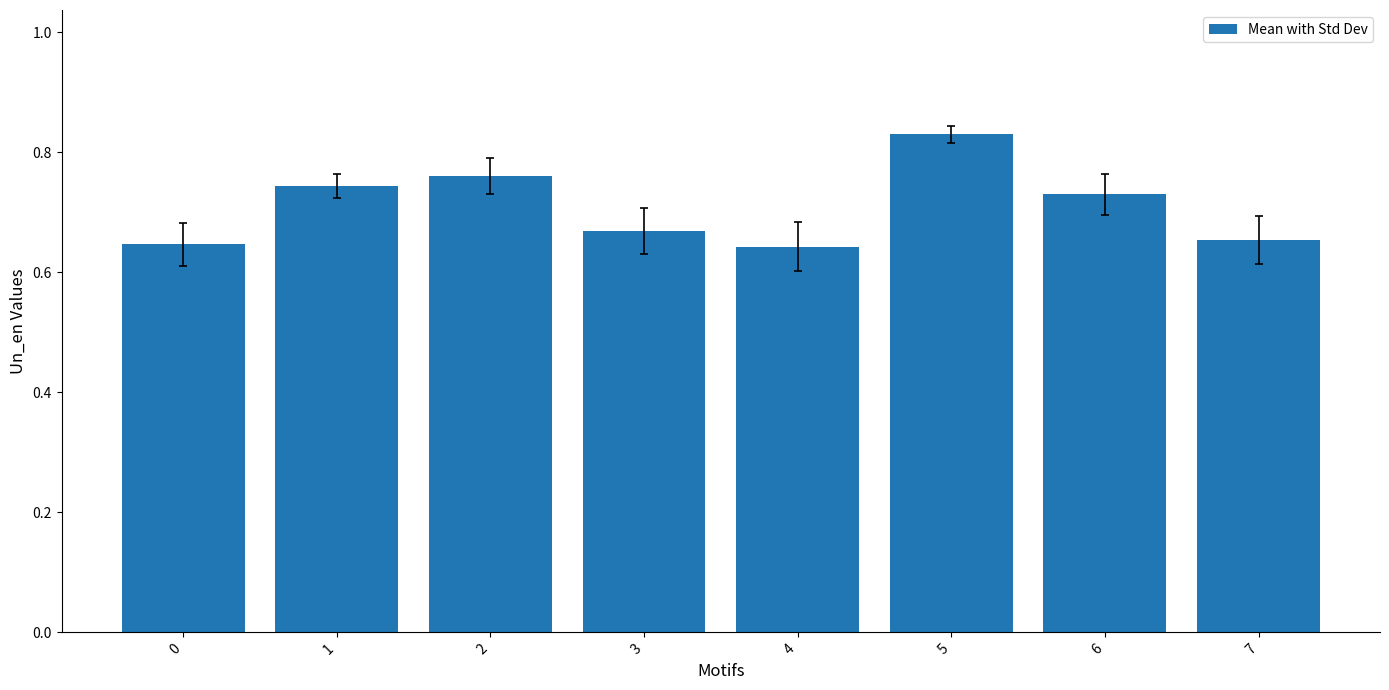

Which label corresponds to the largest value in the chart?

5